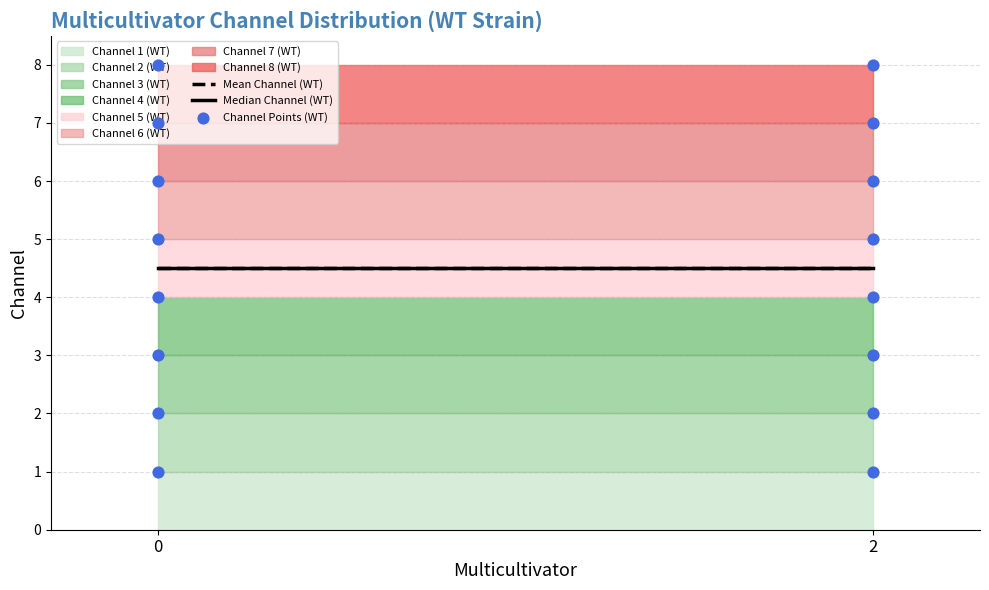

Between 2 and 7, which is larger?

7